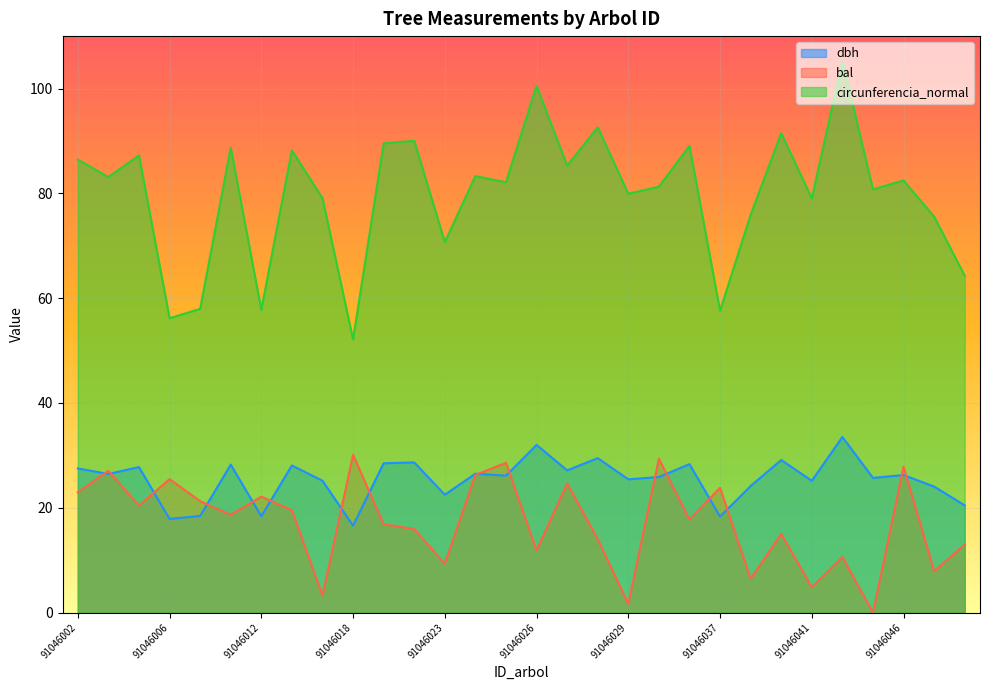

What is the difference between the circunferencia_normal values at 91046028 and 91046046?

10.2